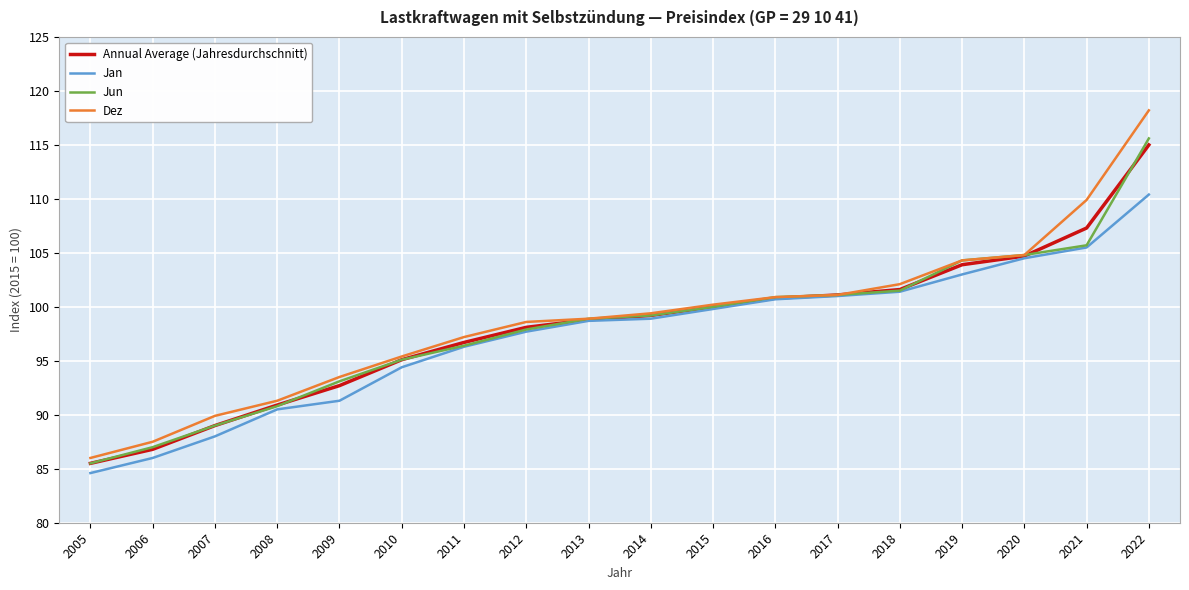

Which series has the largest range (max minus min)?

Dez